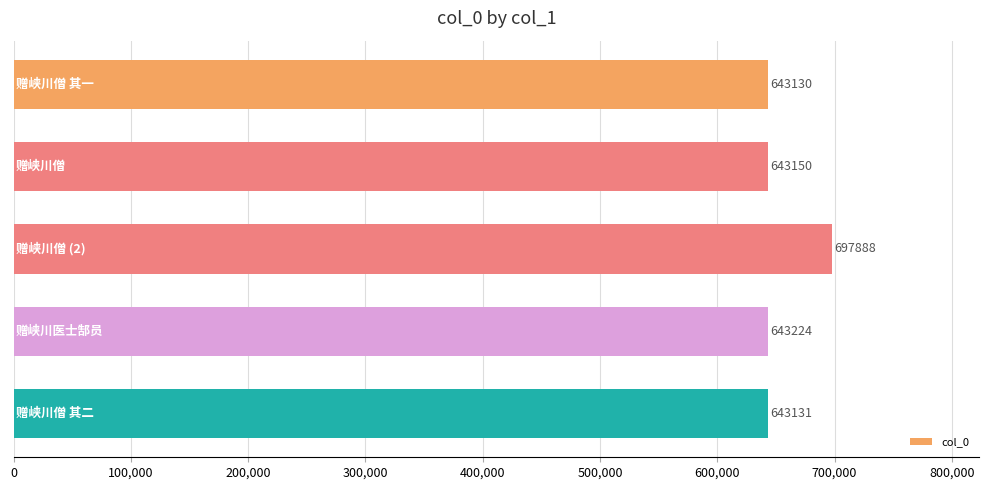

How many bars are there in total?

5